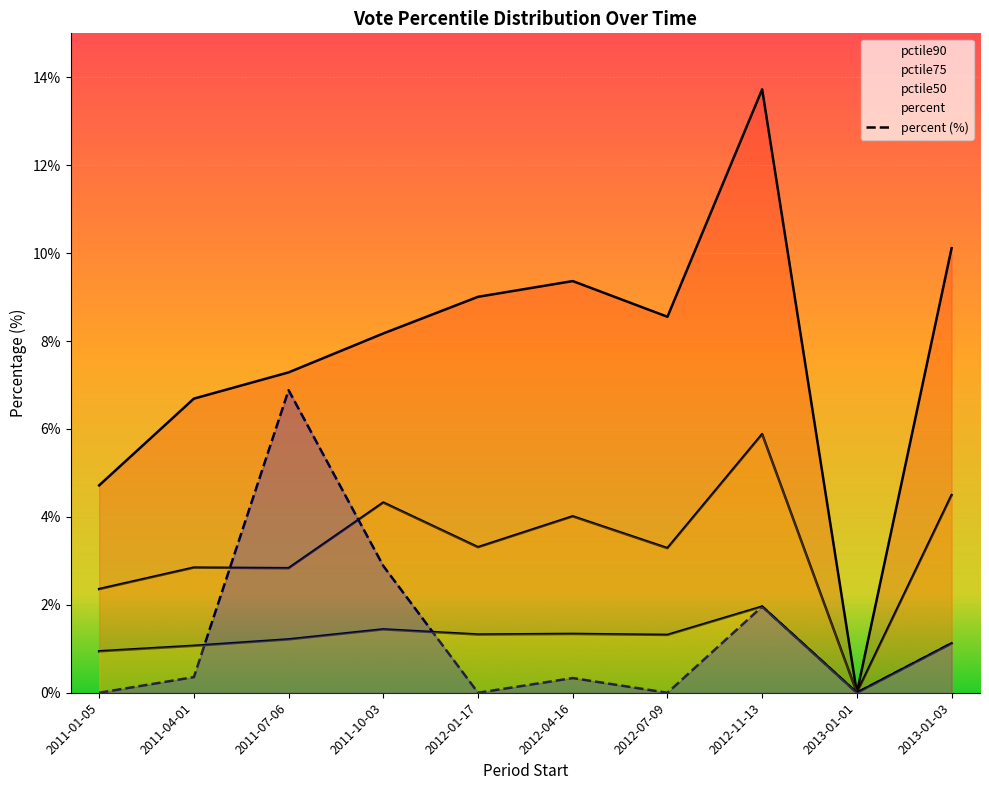

True or false: percent and pctile75 intersect in this chart.

True